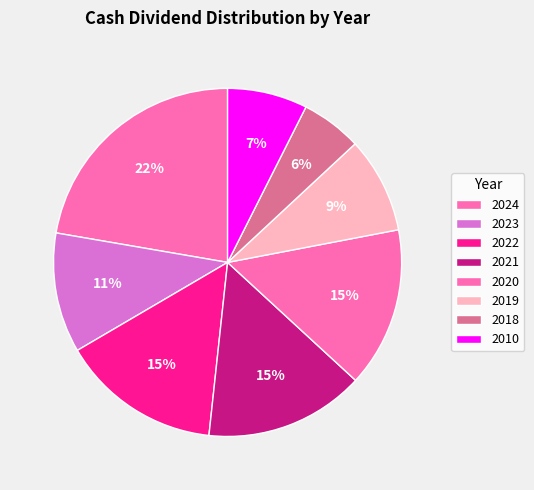

To the nearest percent, what portion does 2020 represent?

15%